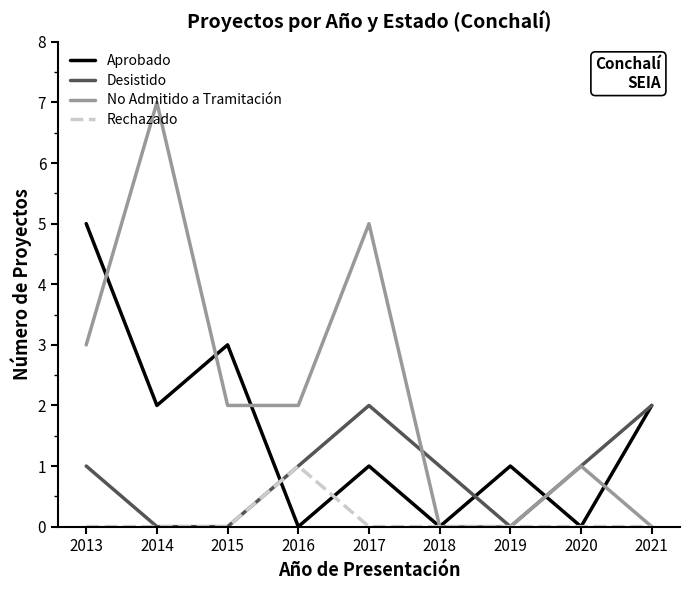

How many lines are shown in the chart?

4